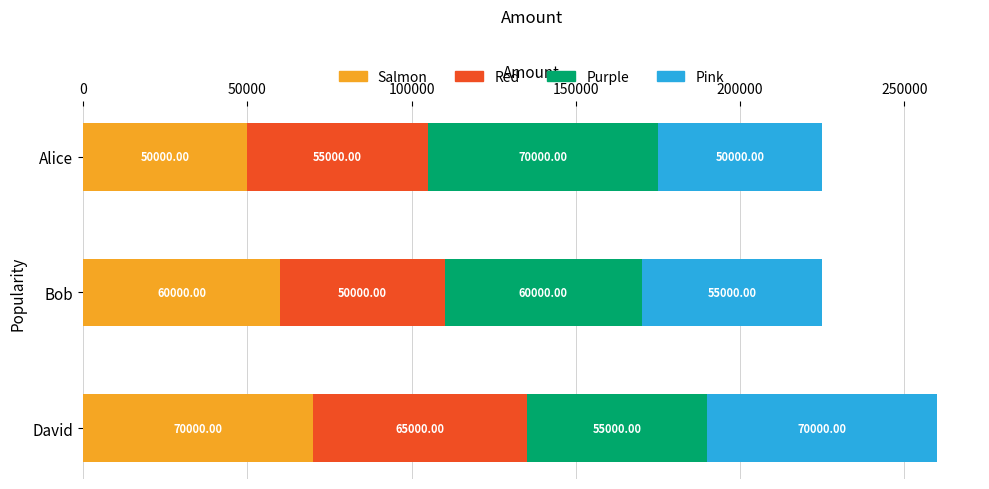

Which category has the highest value in the Salmon series?

David